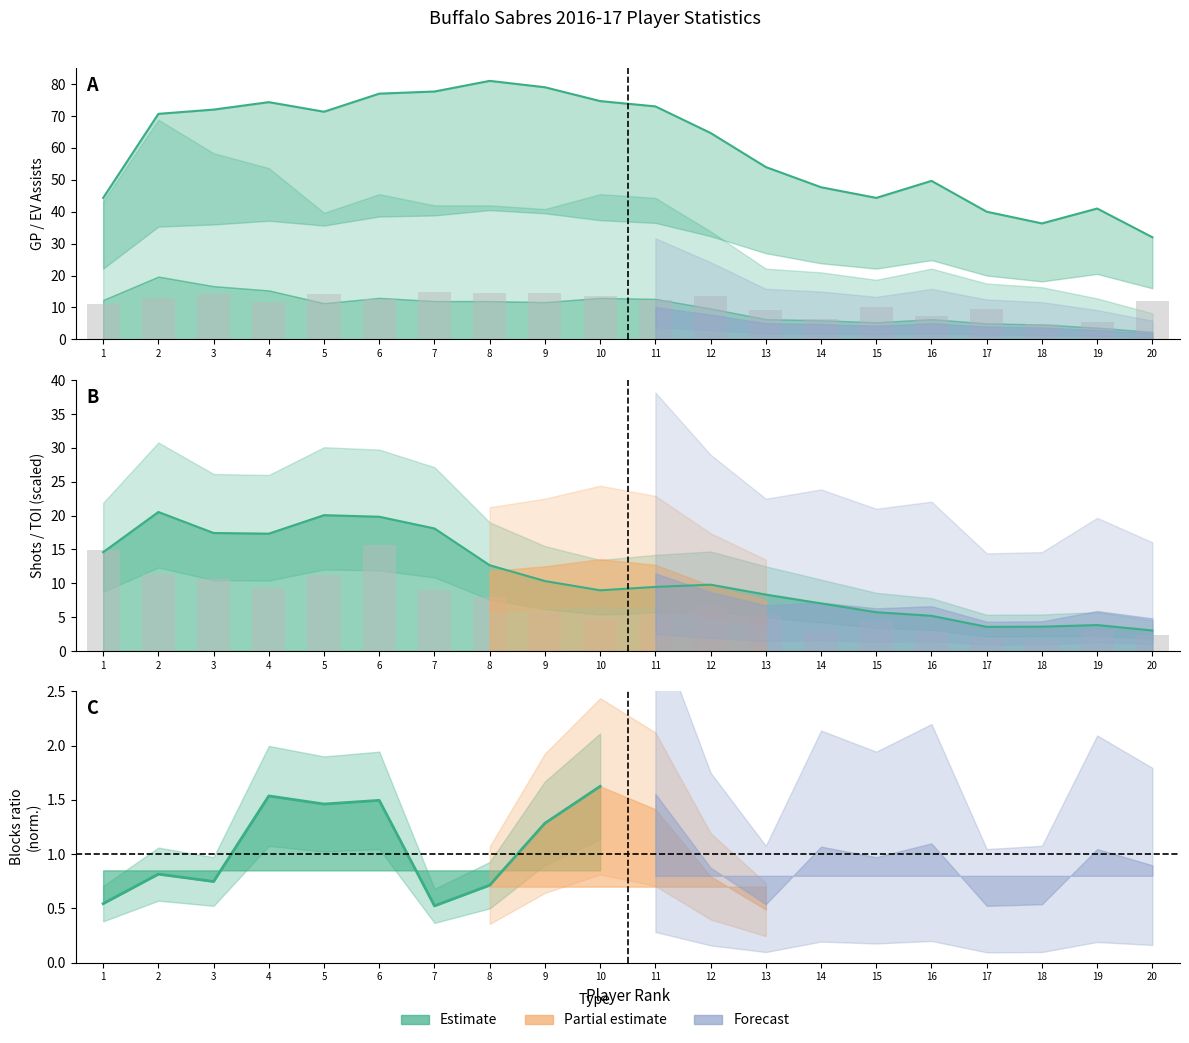

Which series has the largest total across all categories?

GP bars